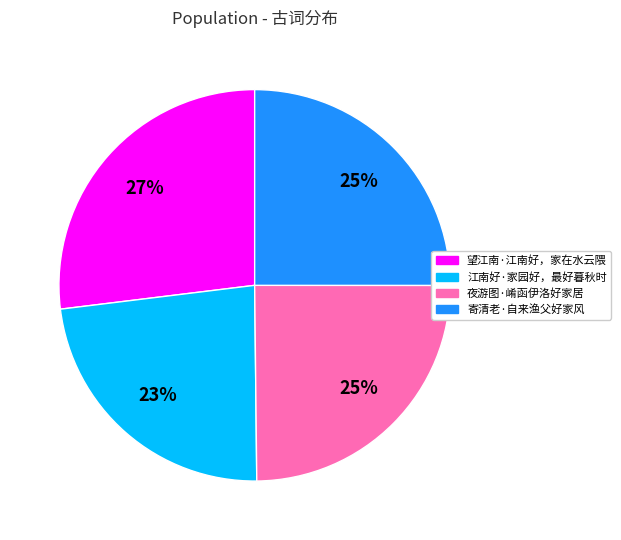

Is it true that 寄清老·自来渔父好家风 is 16% of the pie?

False